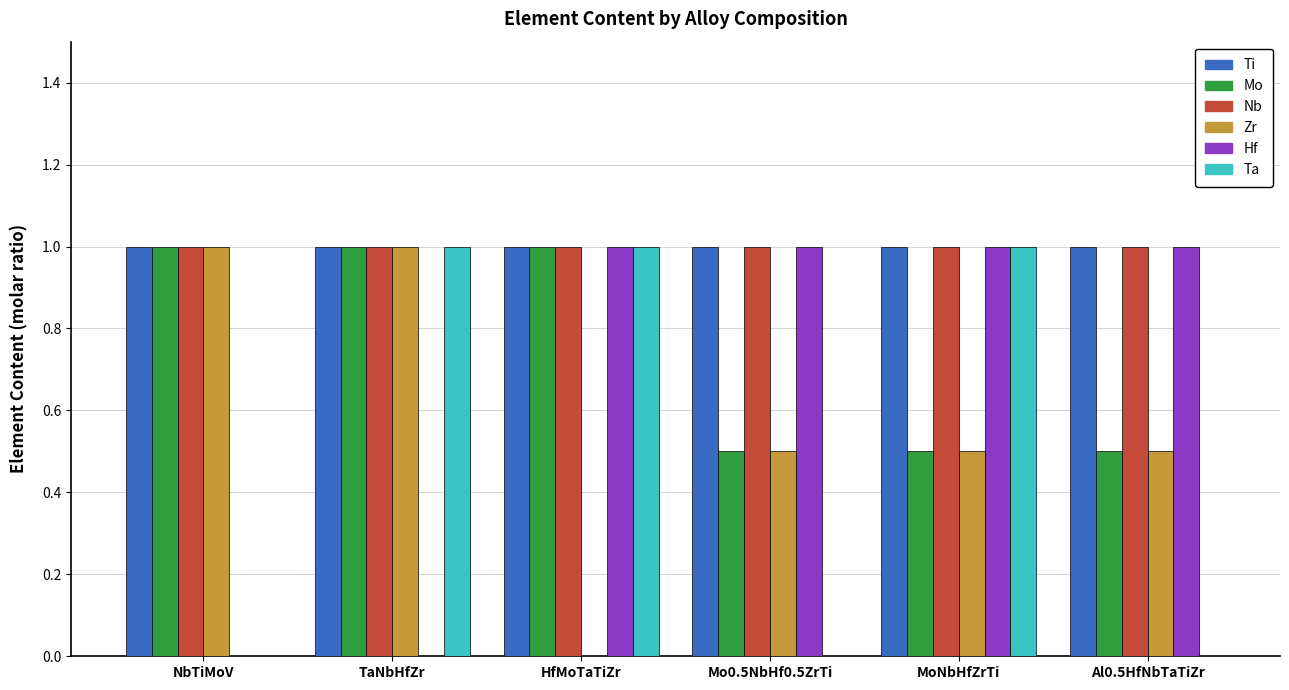

Reading right to left, list all the values displayed in this chart.

Ti: 1.0	1.0	1.0	1.0	1.0	1.0
Mo: 0.5	0.5	0.5	1.0	1.0	1.0
Nb: 1.0	1.0	1.0	1.0	1.0	1.0
Zr: 0.5	0.5	0.5	0.0	1.0	1.0
Hf: 1.0	1.0	1.0	1.0	0.0	0.0
Ta: 0.0	1.0	0.0	1.0	1.0	0.0